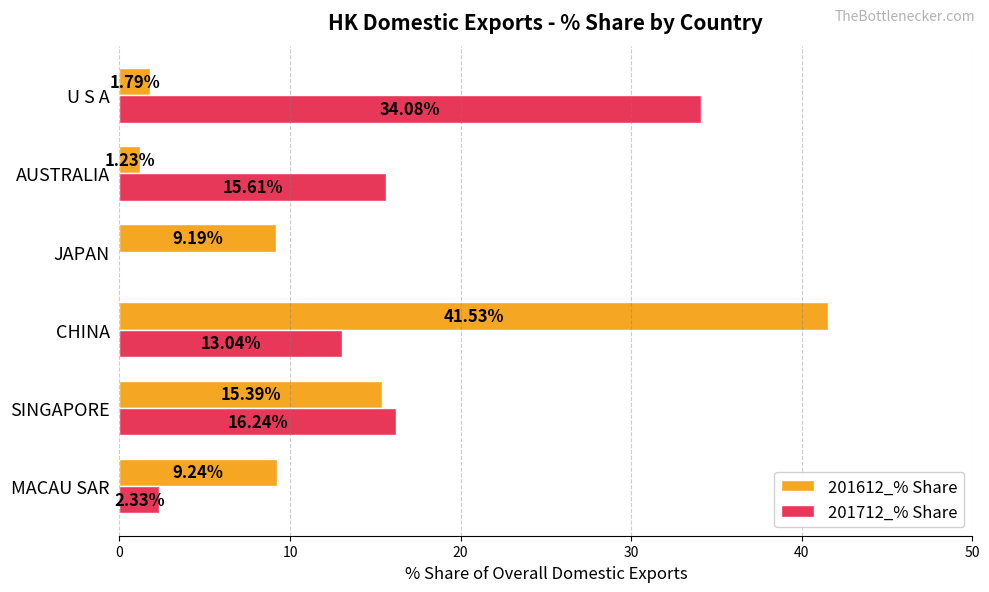

At which category does the chart reach its peak across all series?

CHINA